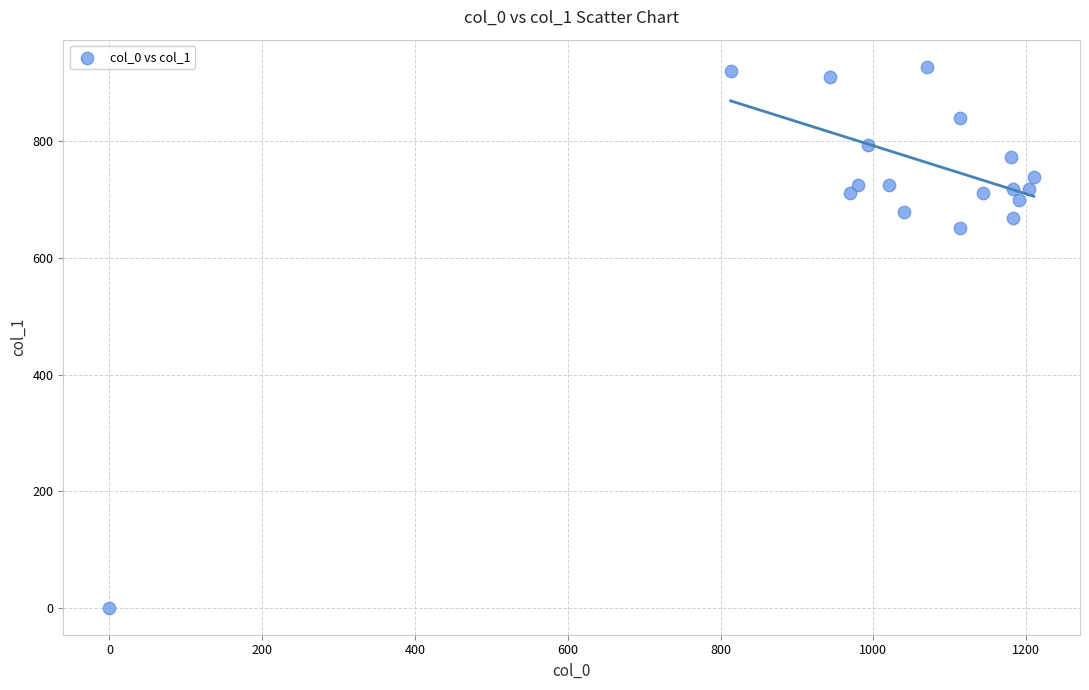

What is the range of X values (max minus min)?

1210.0